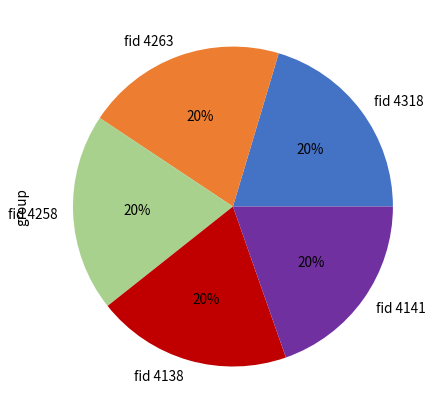

What is the ratio of the value at fid 4263 to the value at fid 4258?

1.0